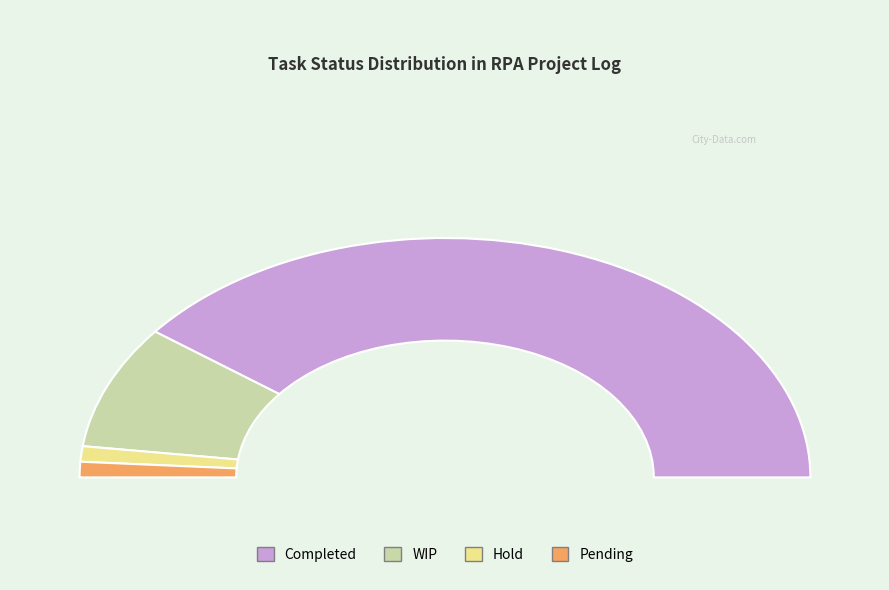

Which slice is the smallest?

Hold